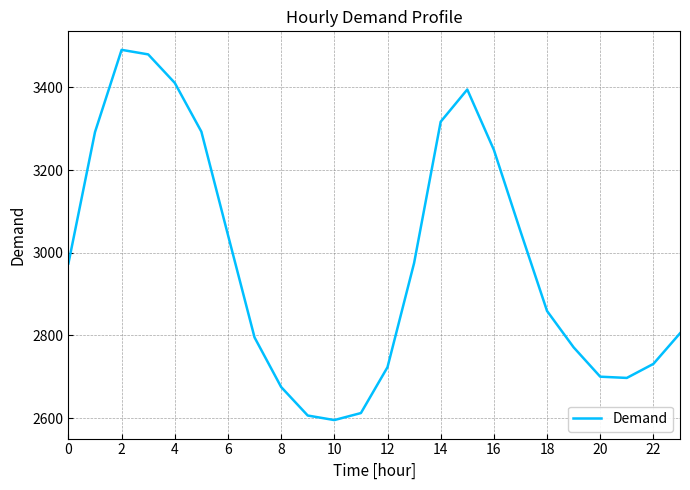

What is the maximum value shown in the chart?

3491